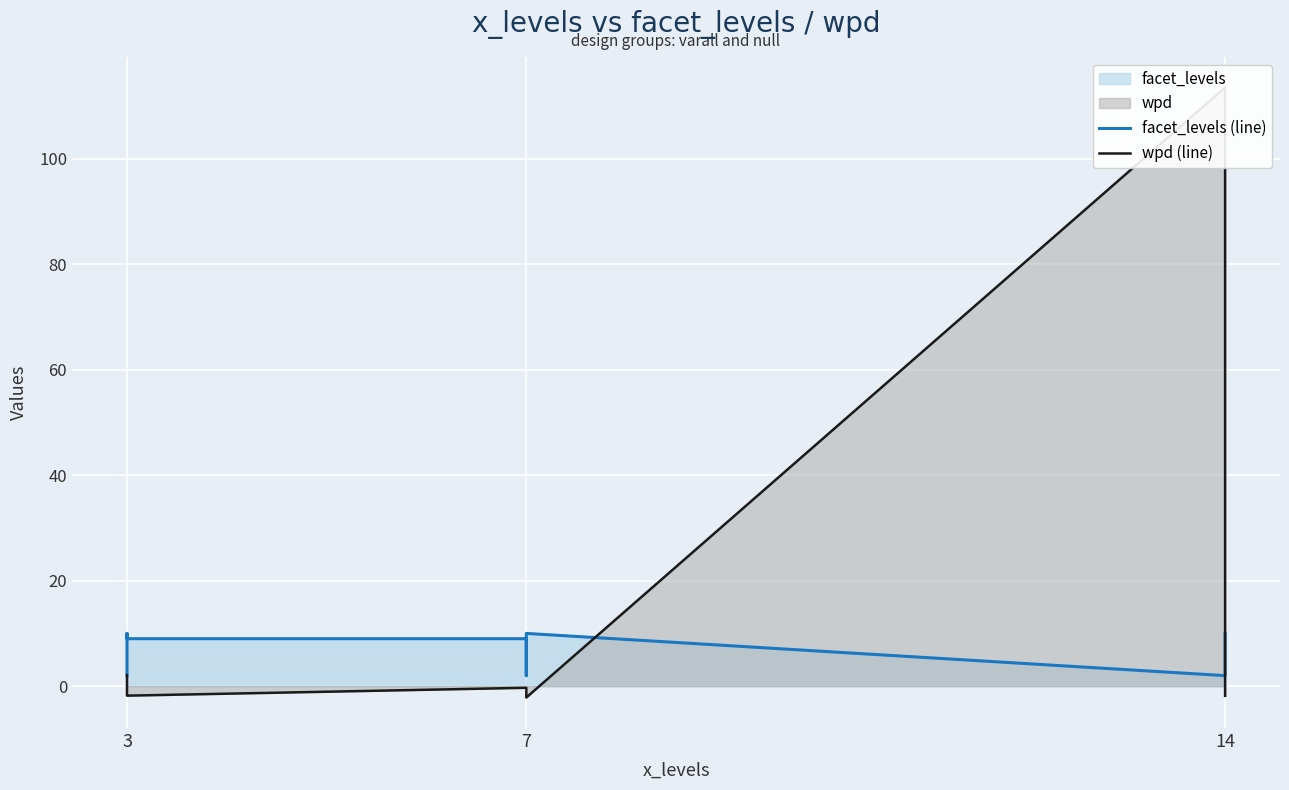

Count the facet_levels (line) values in the range 2 to 10.

9